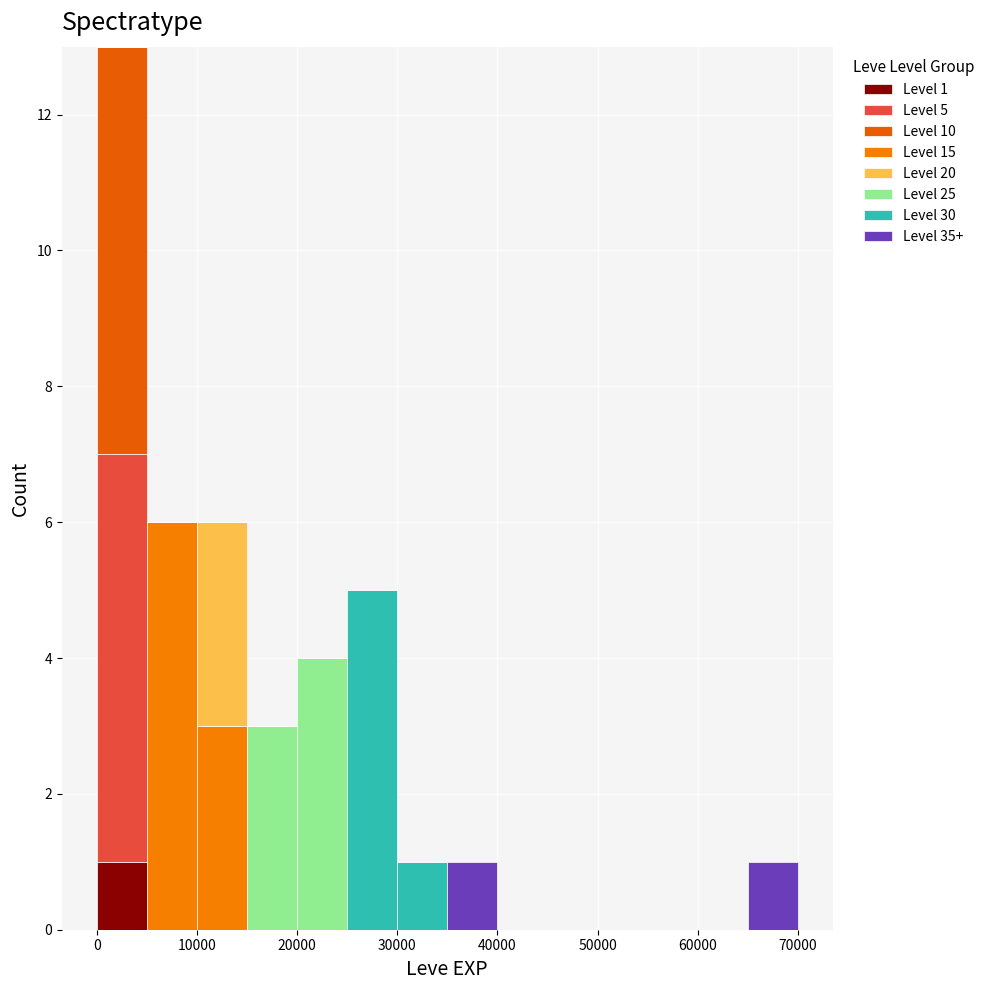

Which range on the x-axis has the tallest stacked bar (by total height)?

0 to 5000